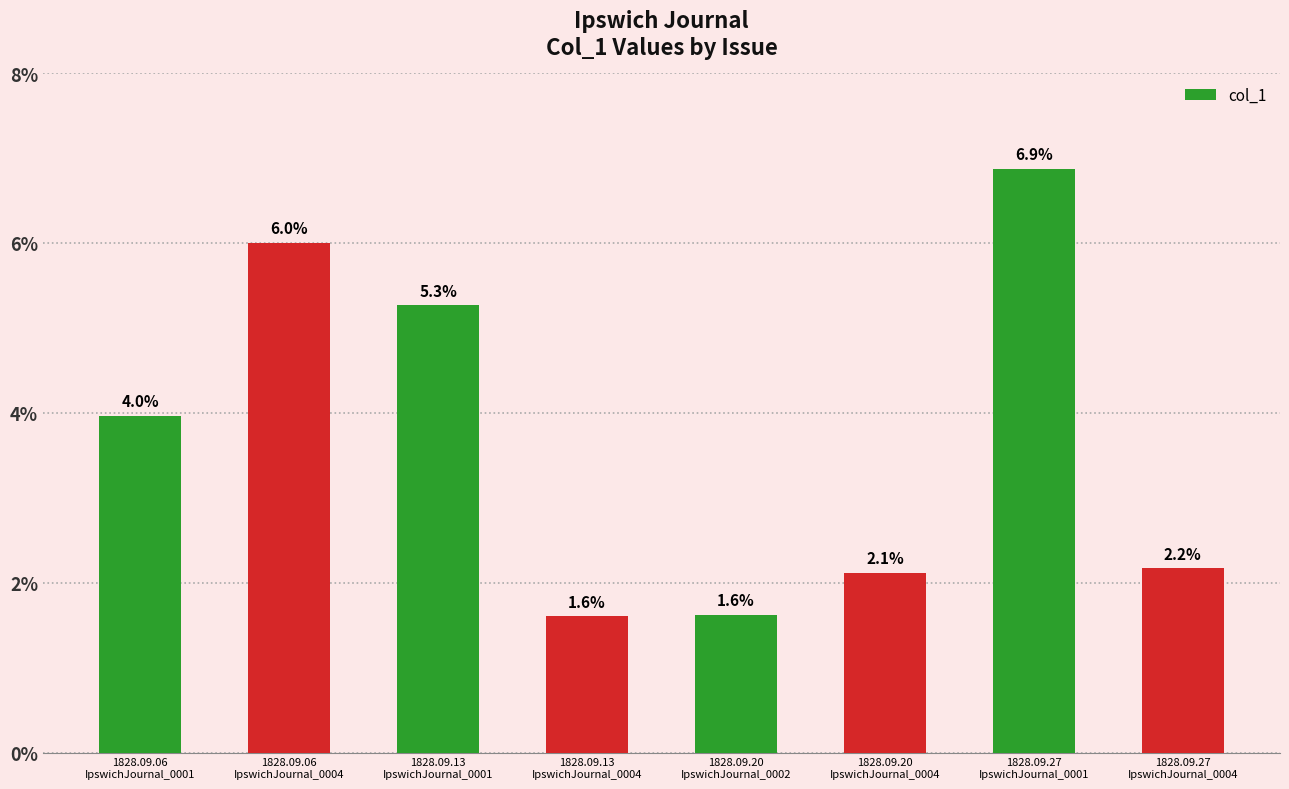

Which label corresponds to the largest value in the chart?

1828.09.27
IpswichJournal_0001